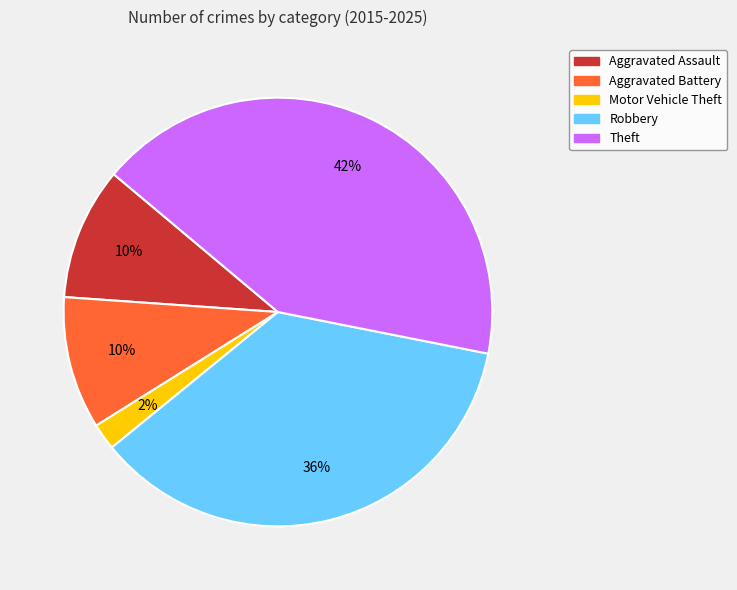

To the nearest percent, what portion does Theft represent?

42%